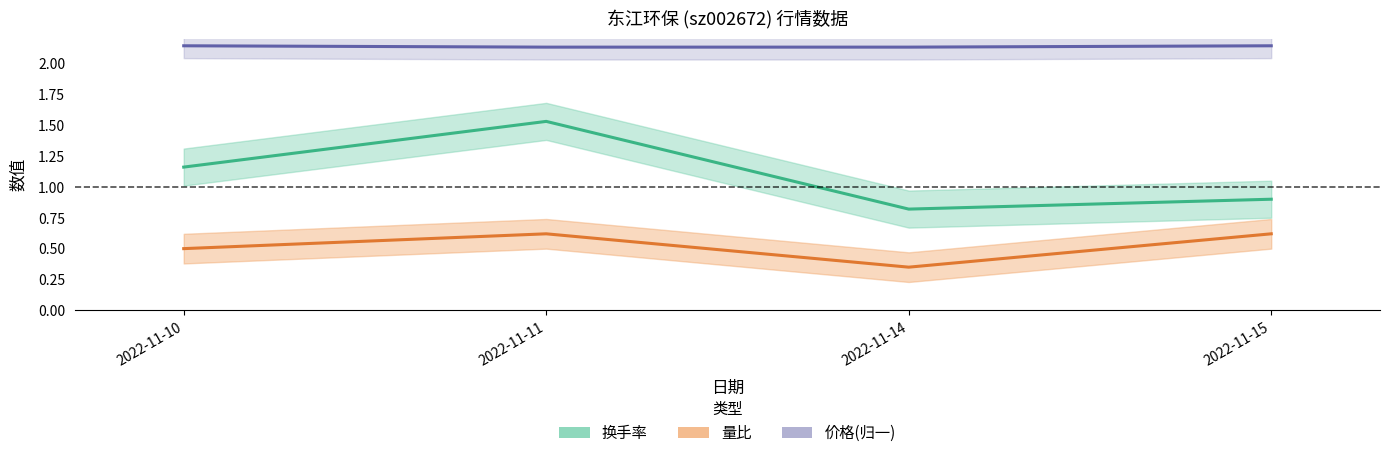

Which label corresponds to the smallest value in the chart?

2022-11-14